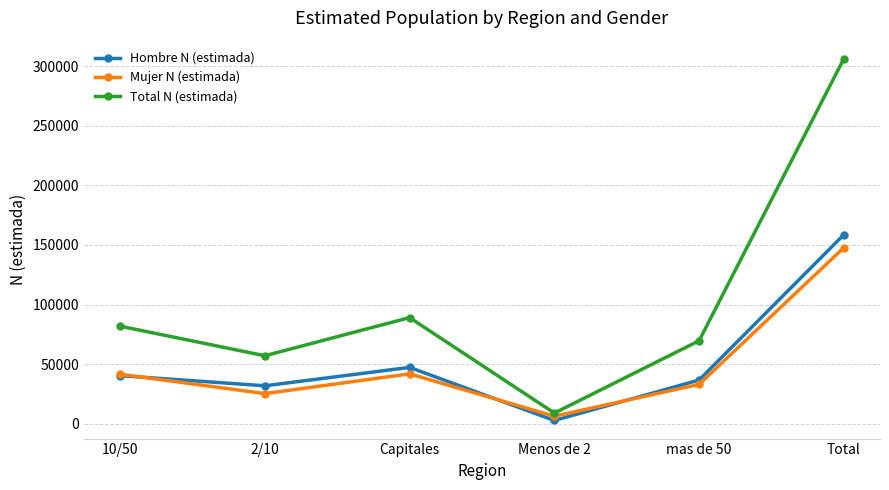

Which series has the largest range (max minus min)?

Total N (estimada)